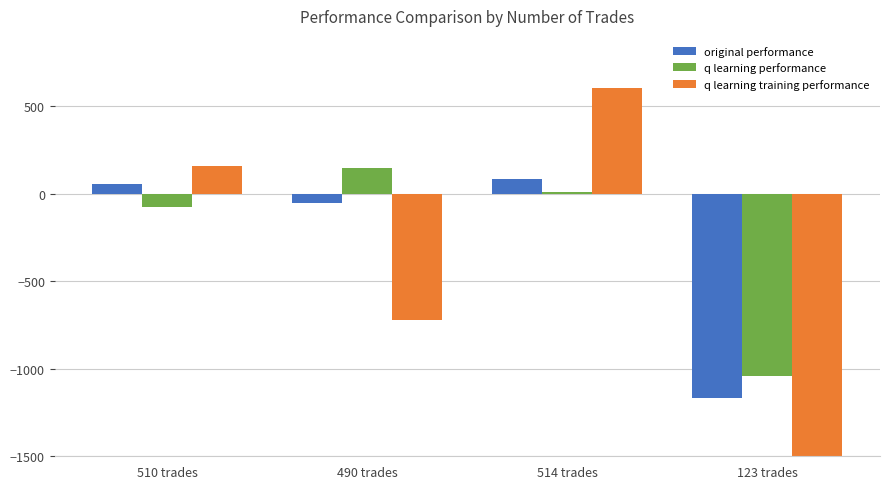

Which series has the widest spread of values?

q learning training performance